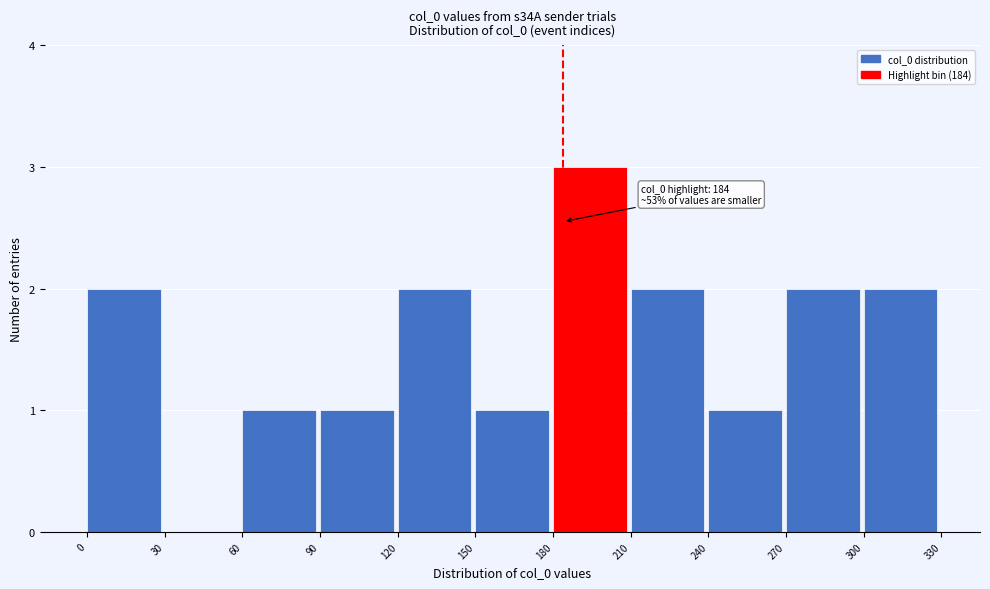

Over which range of the x-axis is the bar tallest?

180 to 210